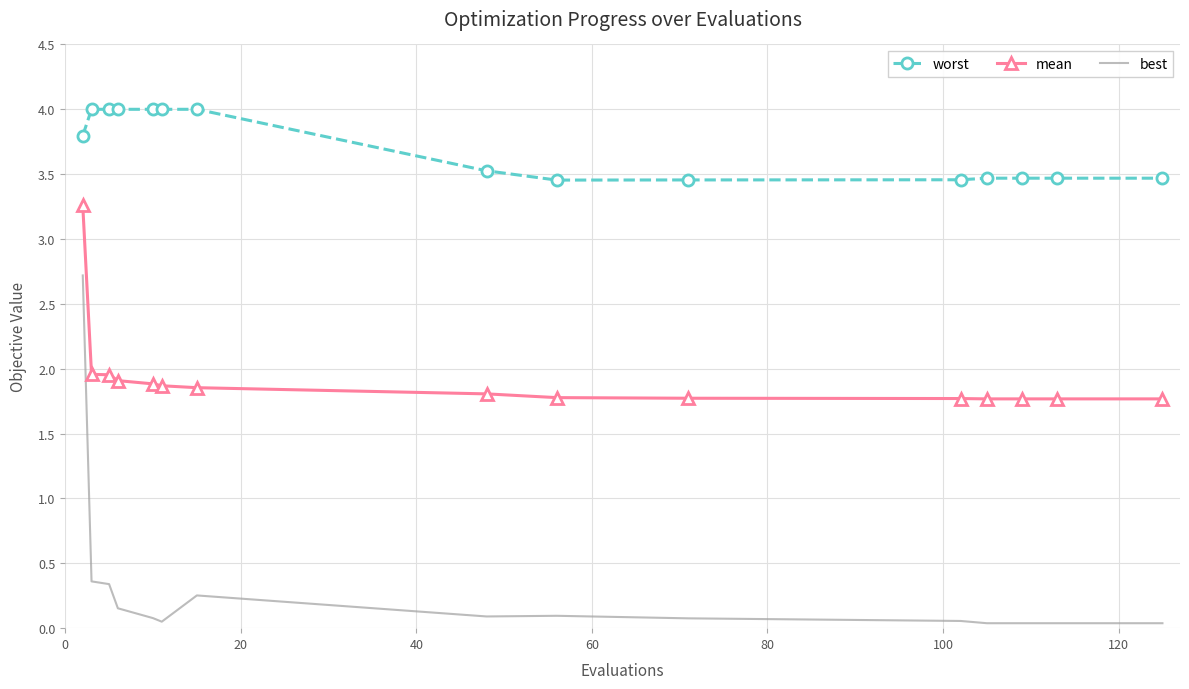

Which series has the largest total across all categories?

worst